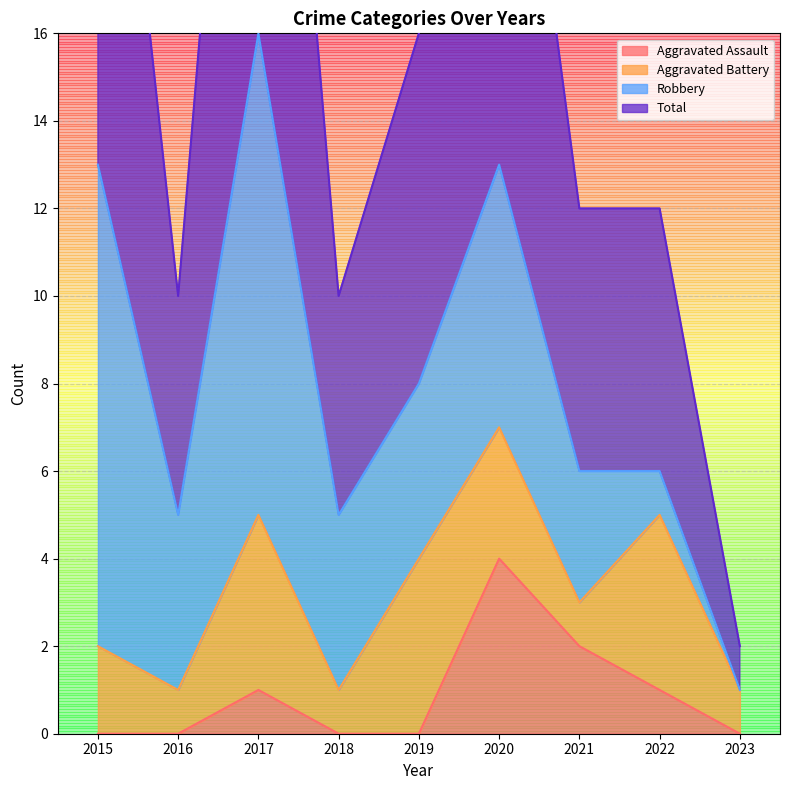

How many values in Aggravated Assault are above zero?

4